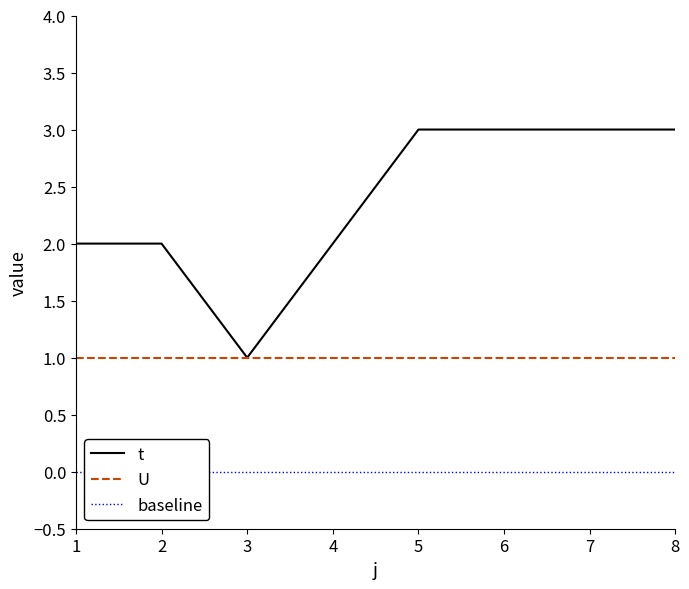

Reading left to right, extract all data points from this chart.

1=2	2=2	3=1	4=2	5=3	6=3	7=3	8=3